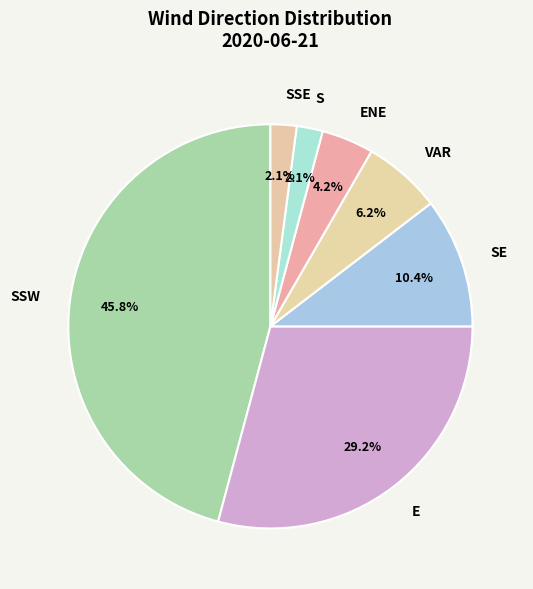

Is VAR the majority of the pie?

No